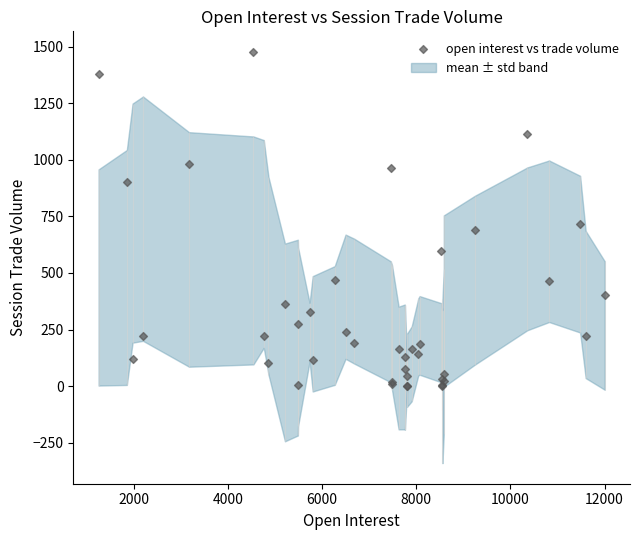

What Y value in the scatter plot is closest to 738?

715